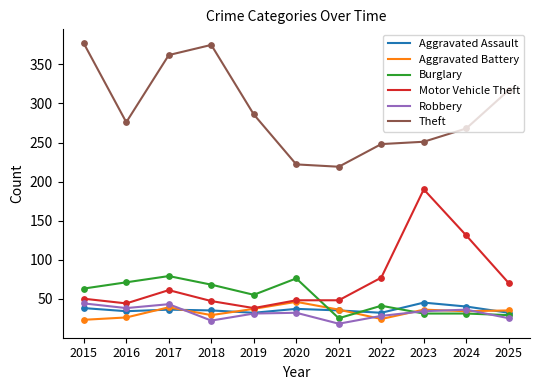

What is the difference between the highest and lowest values at 2022?

224